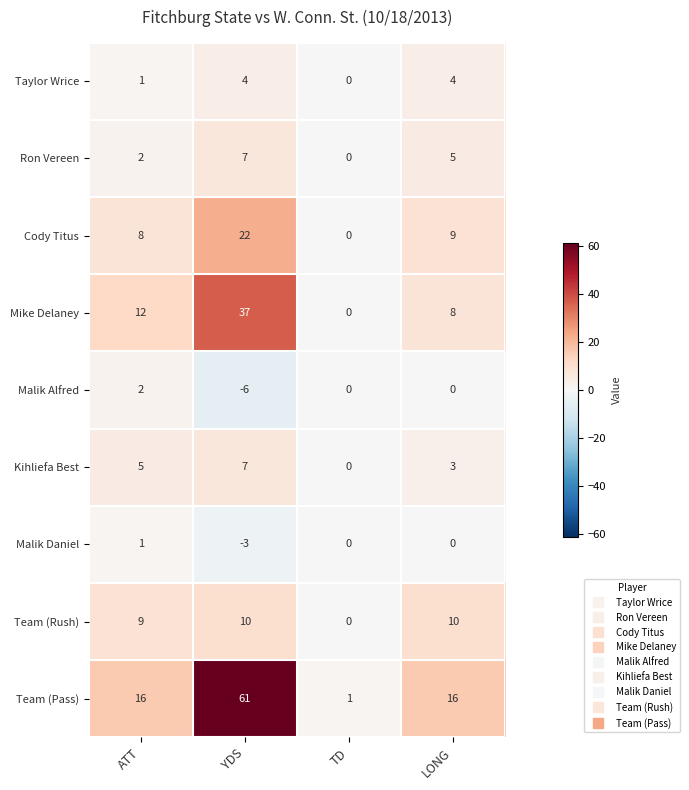

Which label corresponds to the smallest value in the chart?

YDS